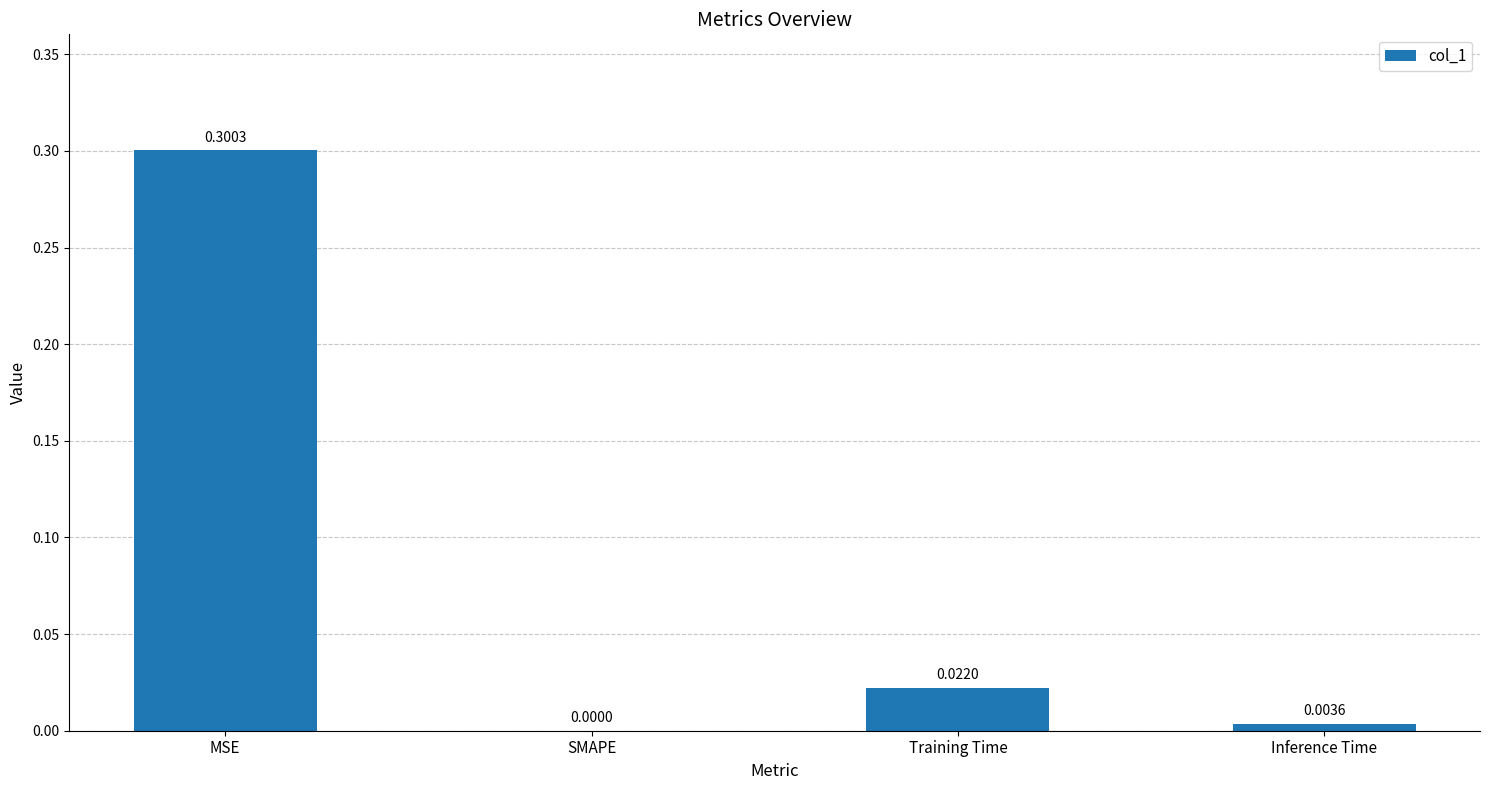

How many positive values are there?

3